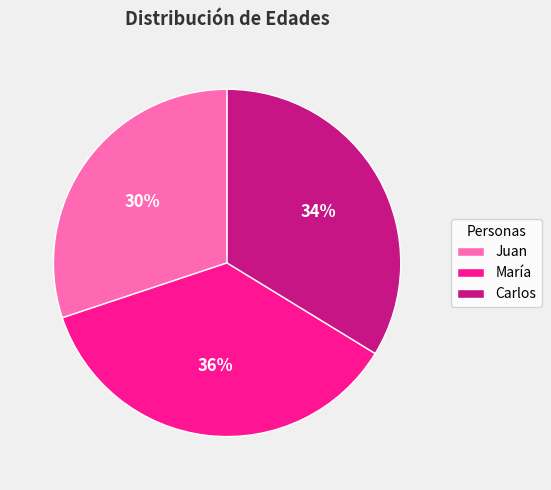

Which category has the smallest portion of the pie?

Juan